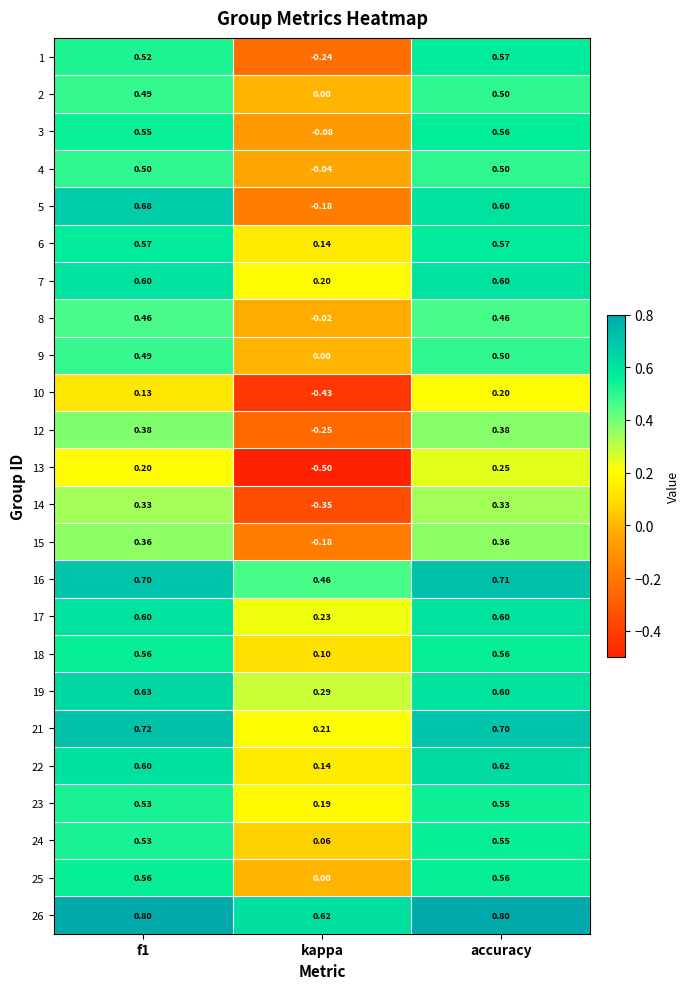

What is the greatest value displayed?

0.8